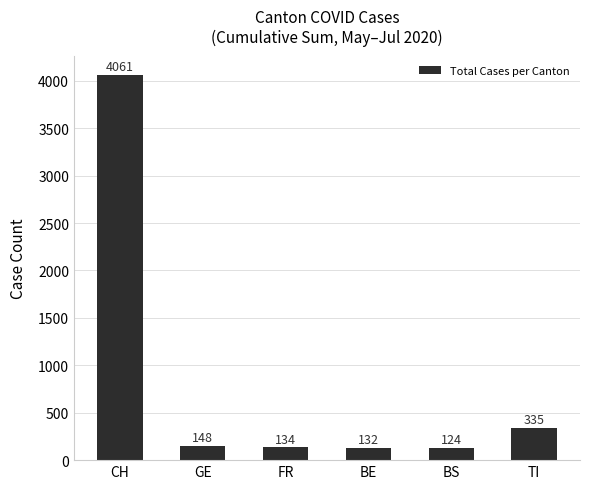

Where does the data first go above 148?

CH